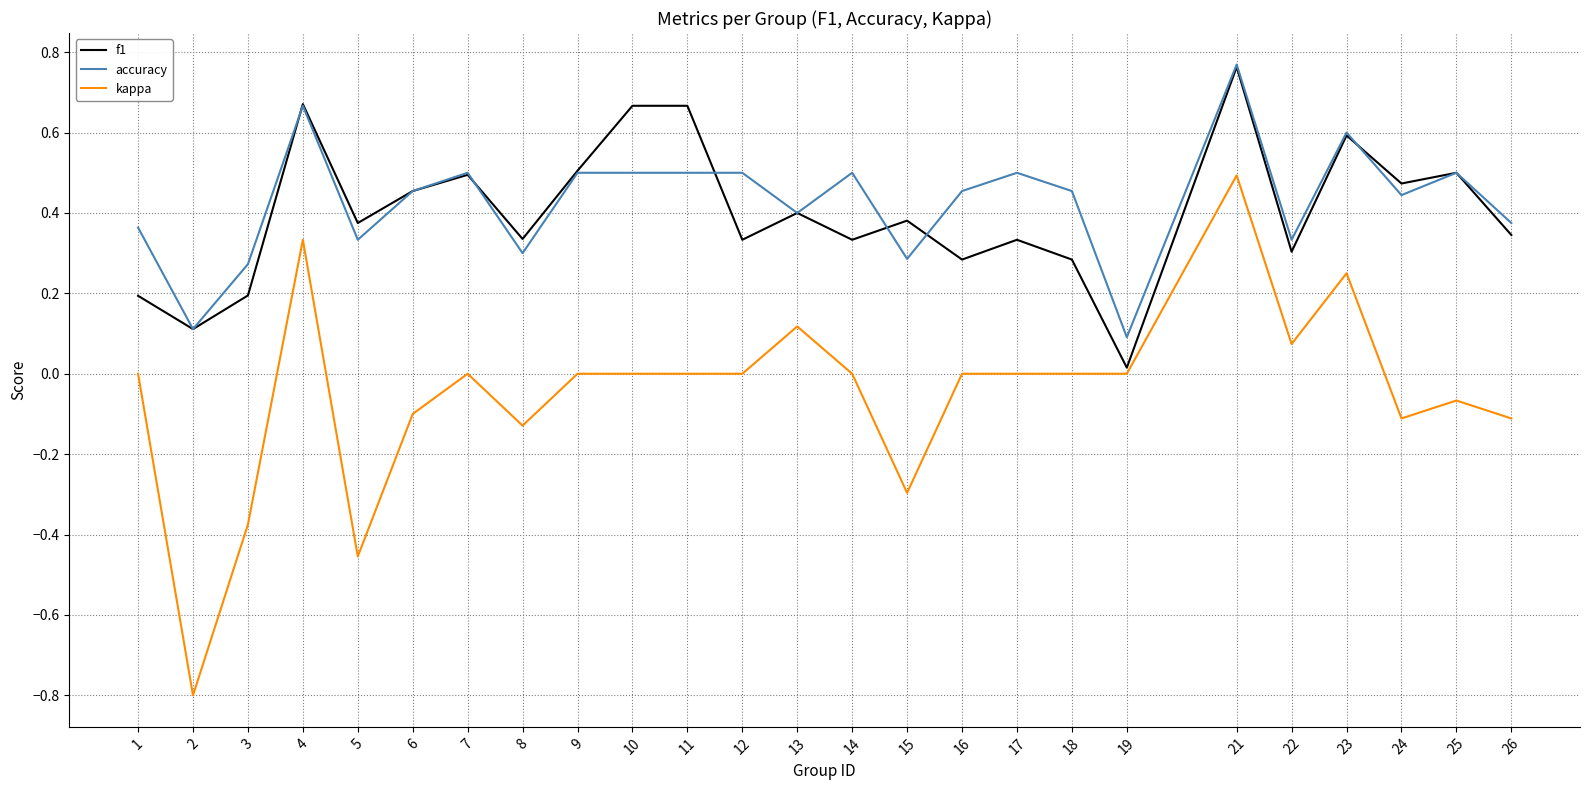

At which category is the sum across all series the highest?

21